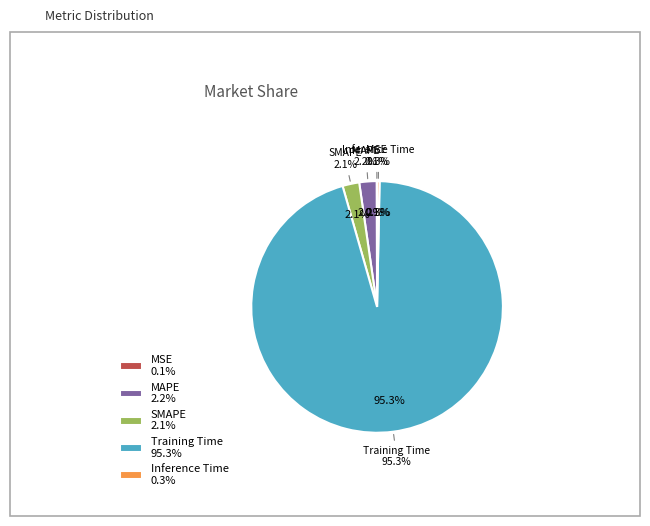

Count the number of slices in the pie.

5